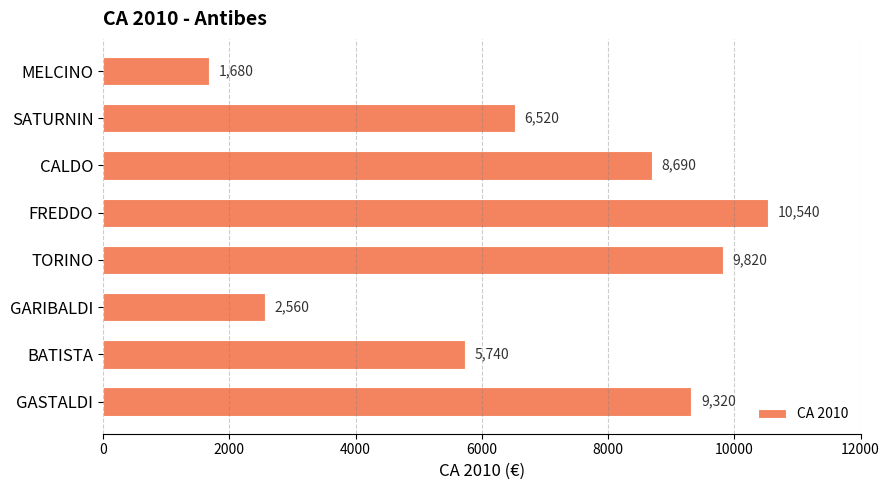

Reading bottom to top, extract all data points from this chart.

9320	5740	2560	9820	10540	8690	6520	1680